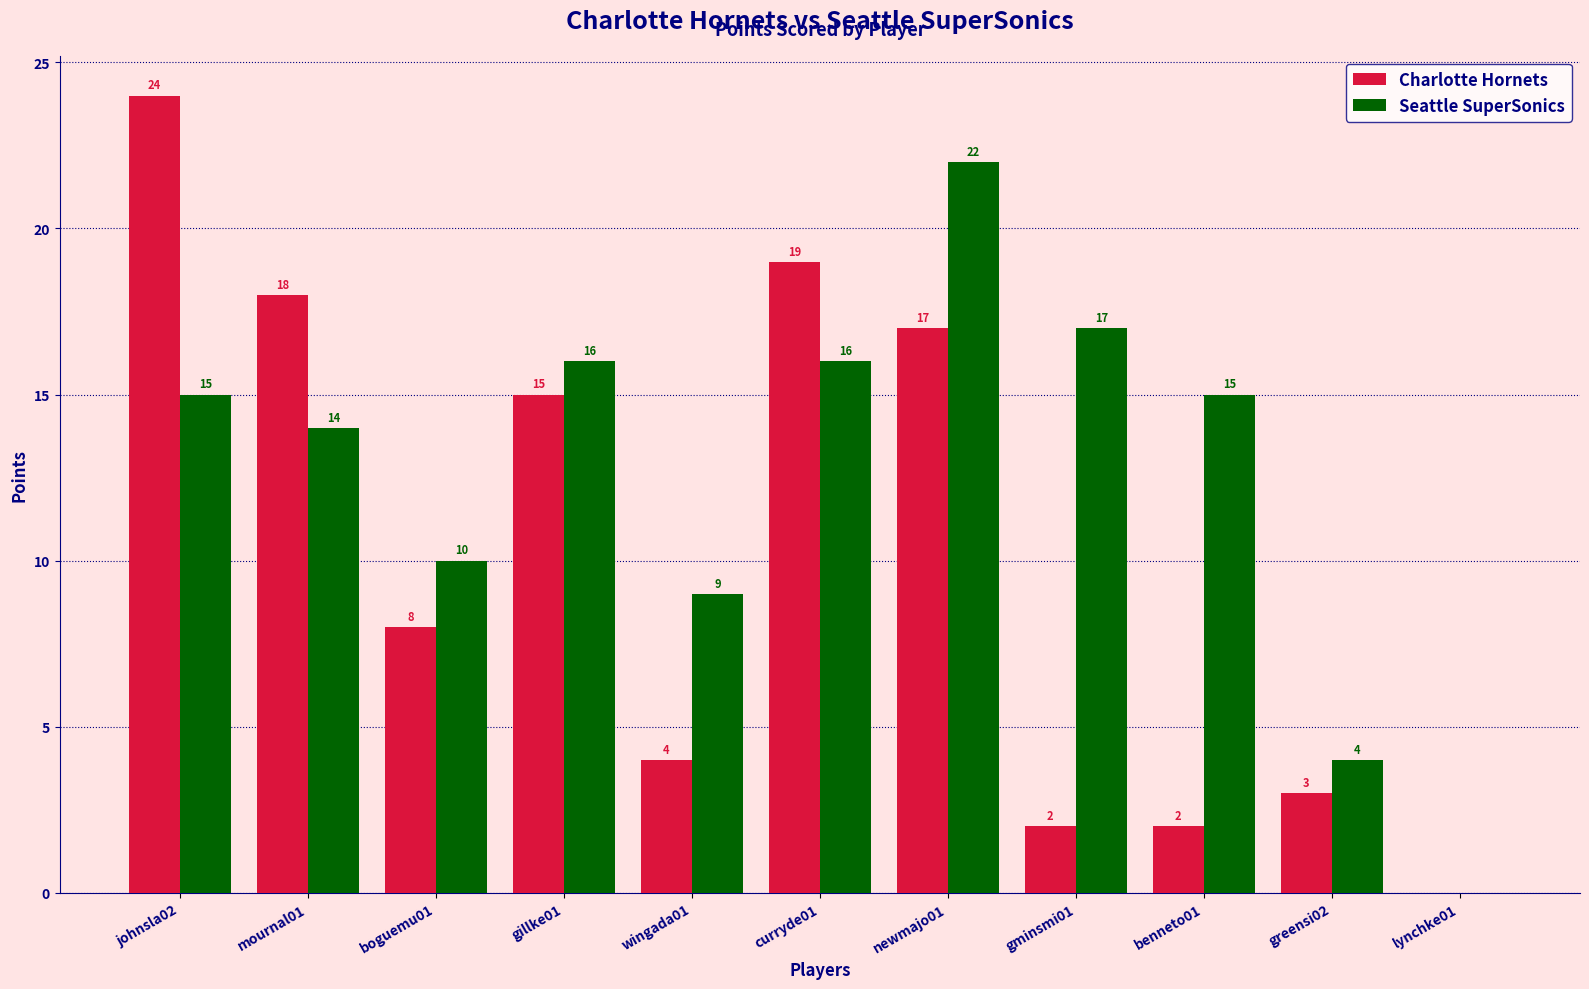

Which series has the largest total across all categories?

Seattle SuperSonics